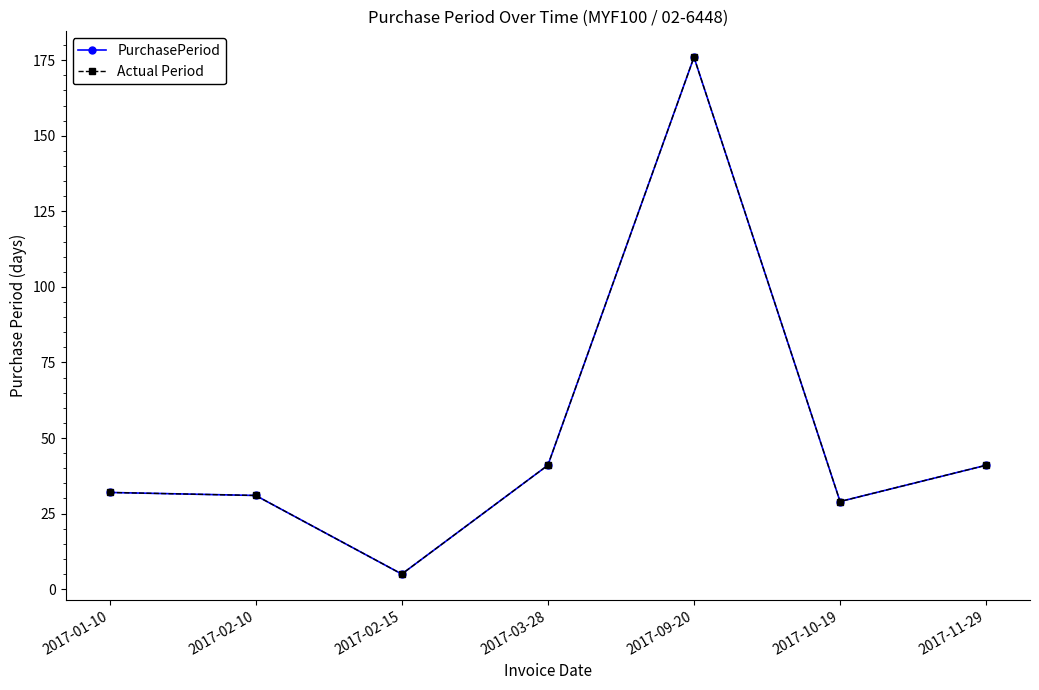

Which series has the widest spread of values?

PurchasePeriod